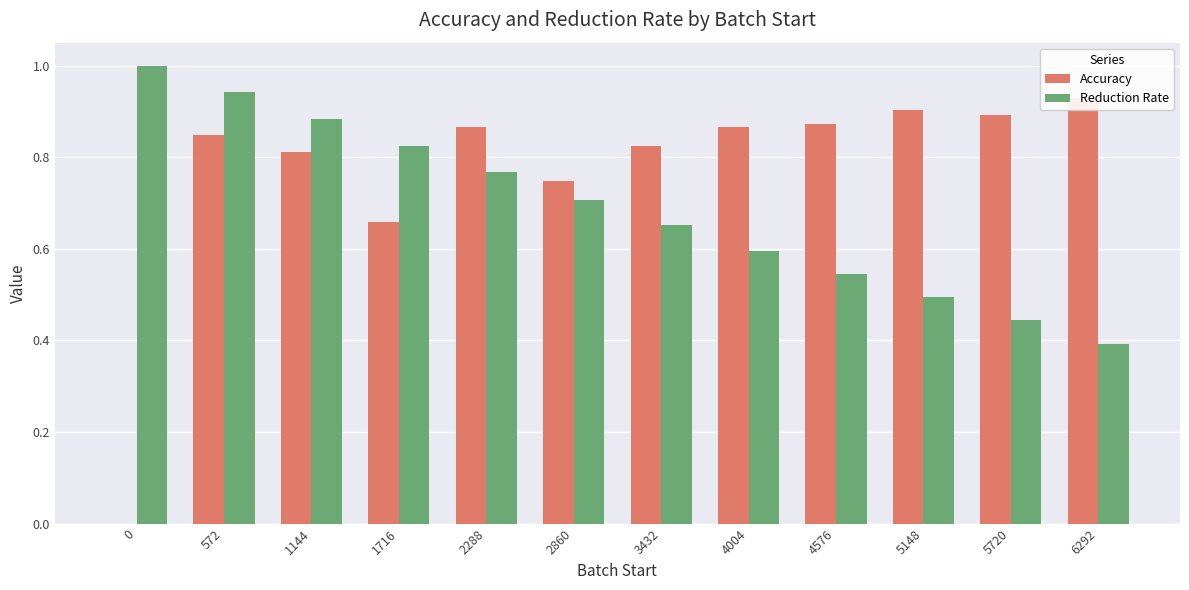

What is the value of the Accuracy bar at the 12th from the left?

0.9